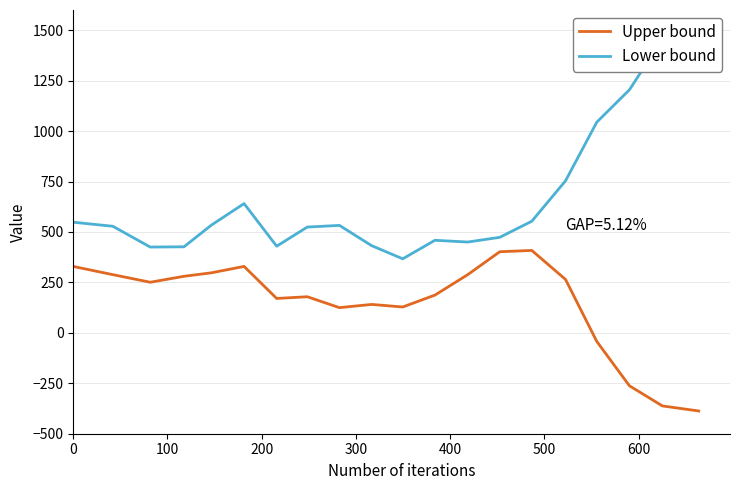

At how many categories does at least one series exceed 2?

20